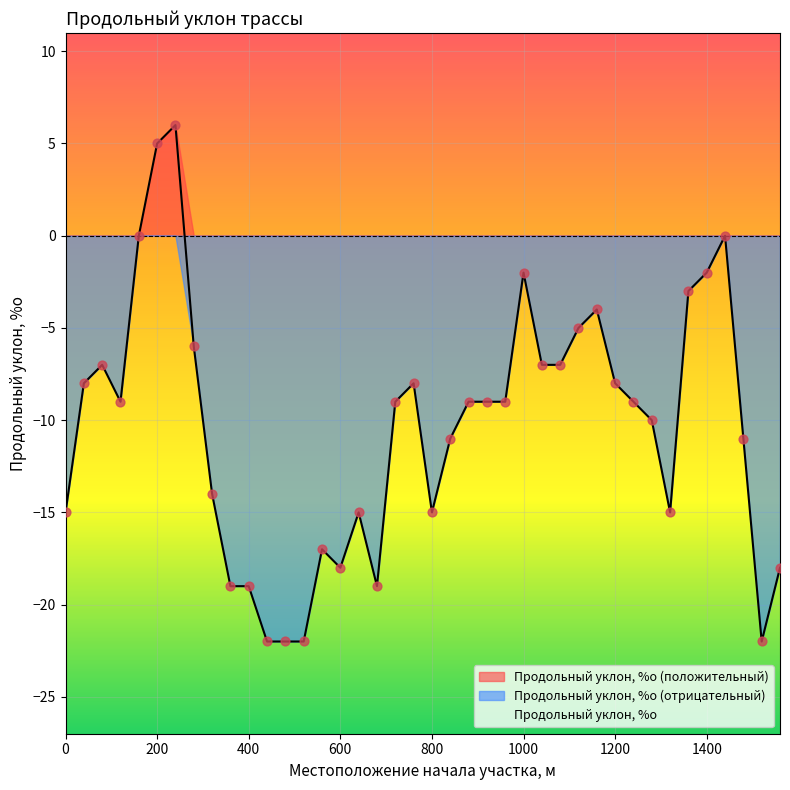

What is the change in value from 200 to 320?

-19